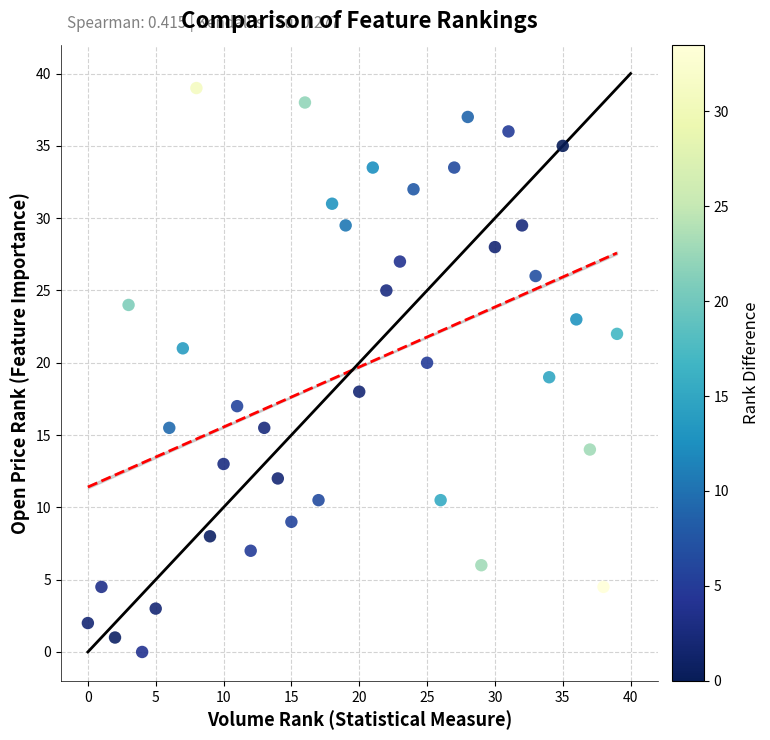

What is the range of X values (max minus min)?

39.0